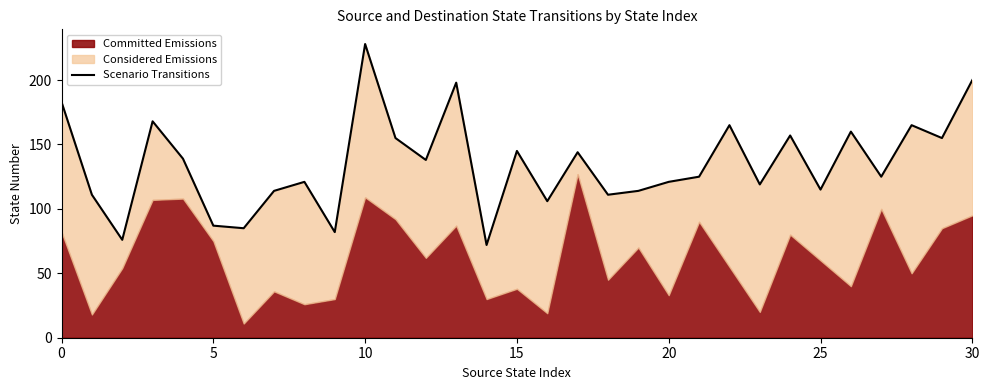

How many lines are shown in the chart?

1